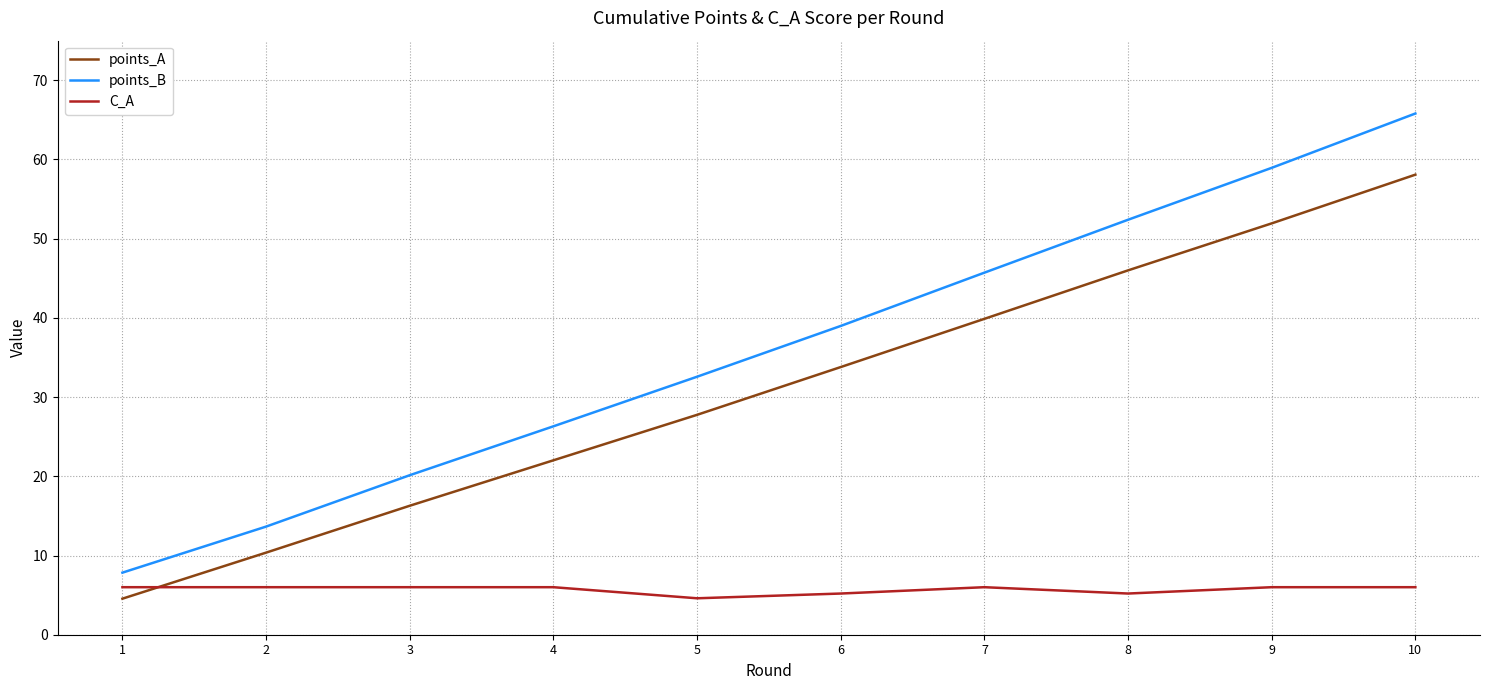

What is the sum of the points_A values at 1 and 5?

32.3